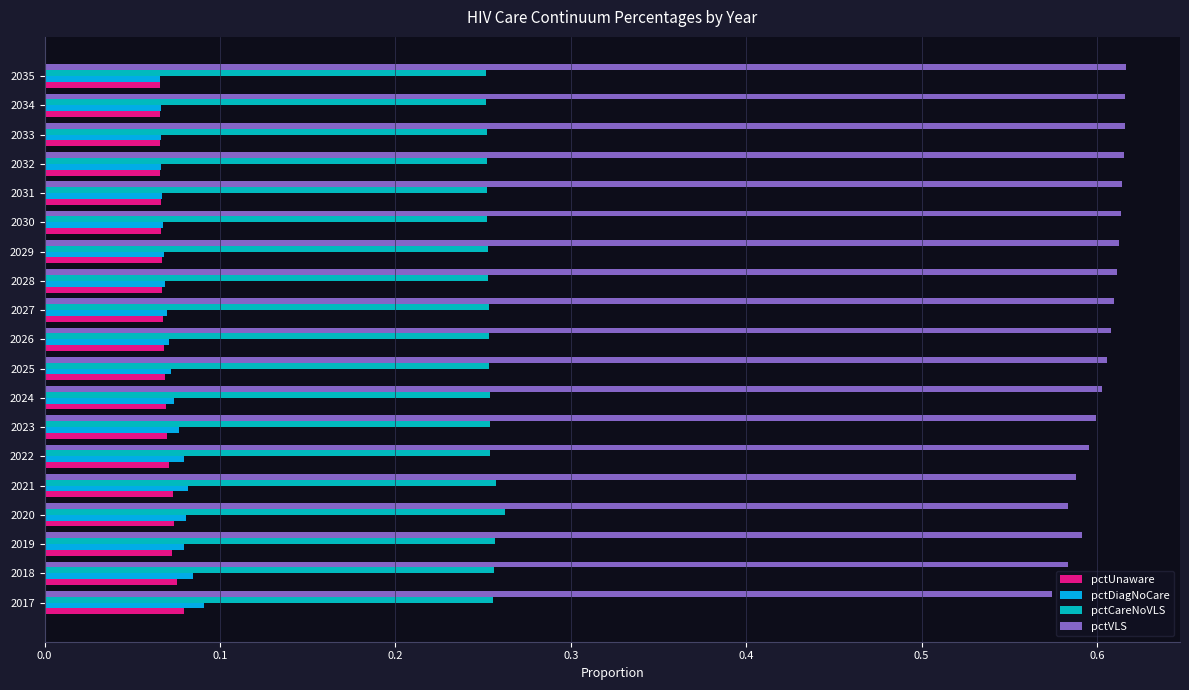

Which series has the largest range (max minus min)?

pctVLS